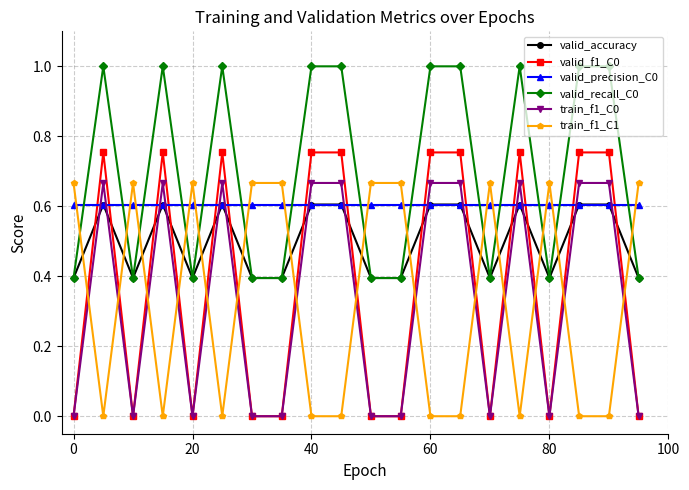

Does the chart display data point markers on the line(s)?

Yes